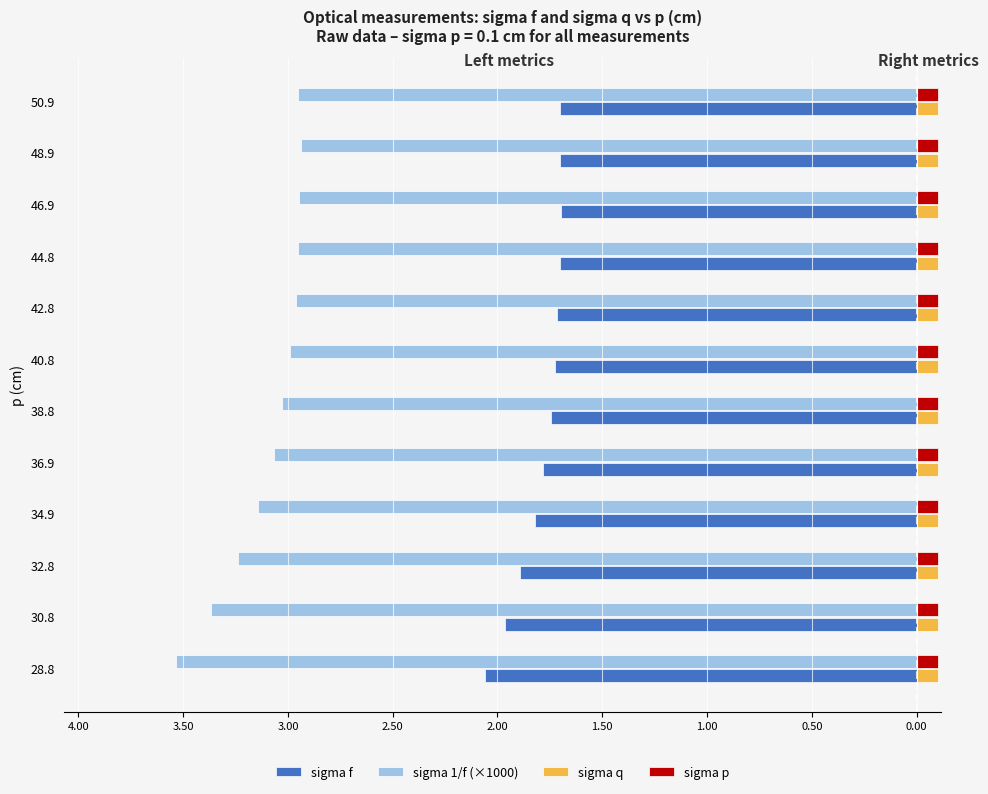

What are all the series names shown in the legend?

sigma f, sigma 1/f (×1000), sigma q, sigma p